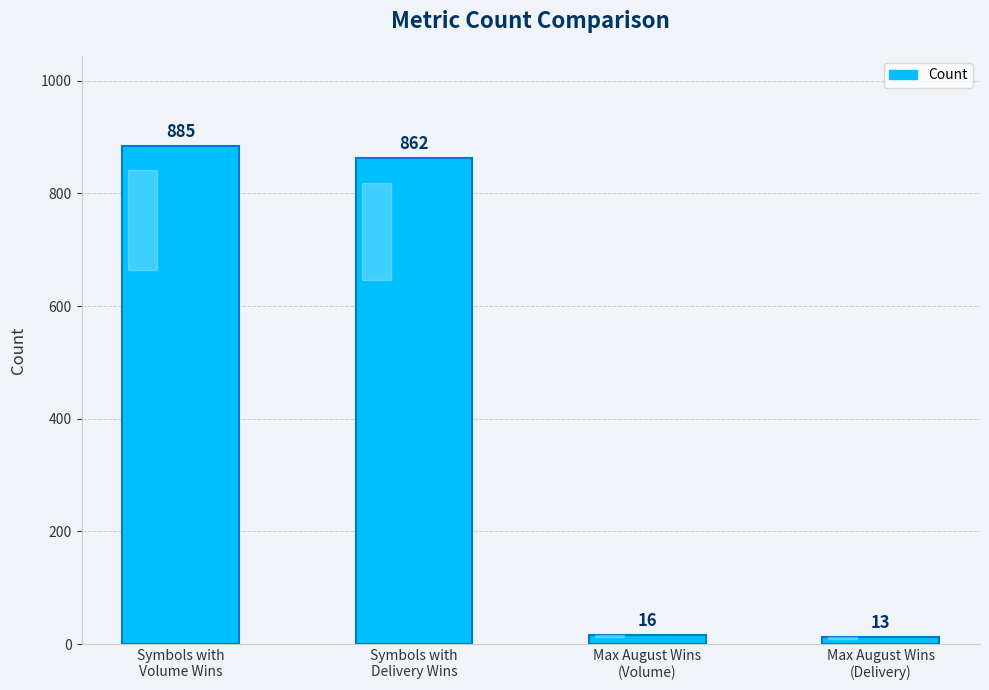

What is the ratio of the value at Symbols with
Delivery Wins to the value at Max August Wins
(Volume)?

53.9